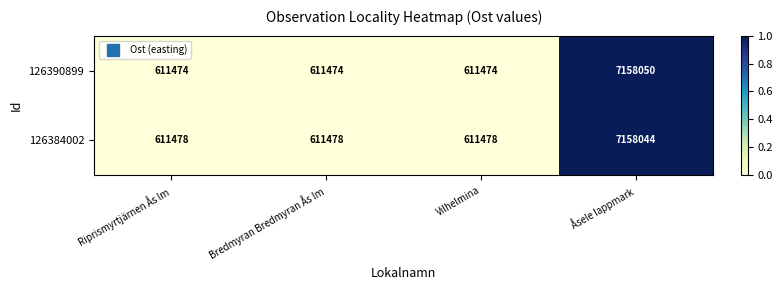

Reading right to left, list all the values displayed in this chart.

126390899: 7158050	611474	611474	611474
126384002: 7158044	611478	611478	611478